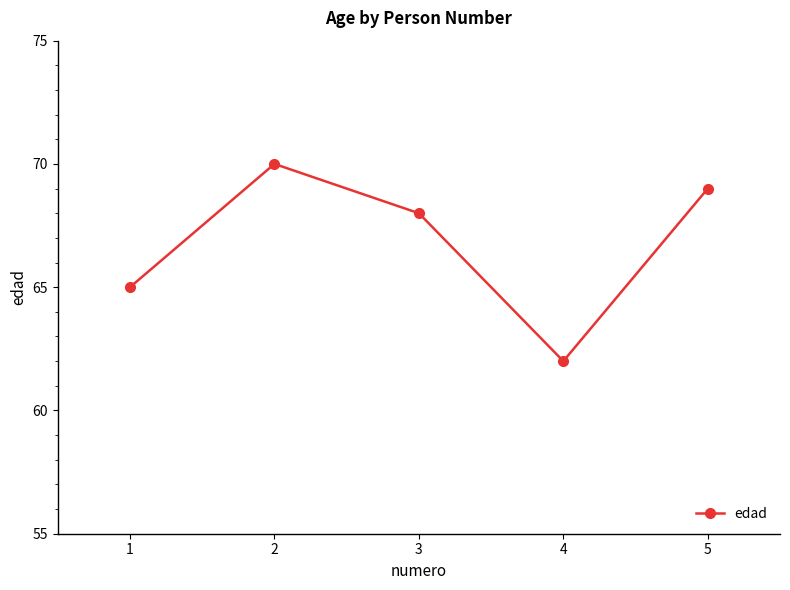

The chart shows a value of 68 at 3. True or false?

True